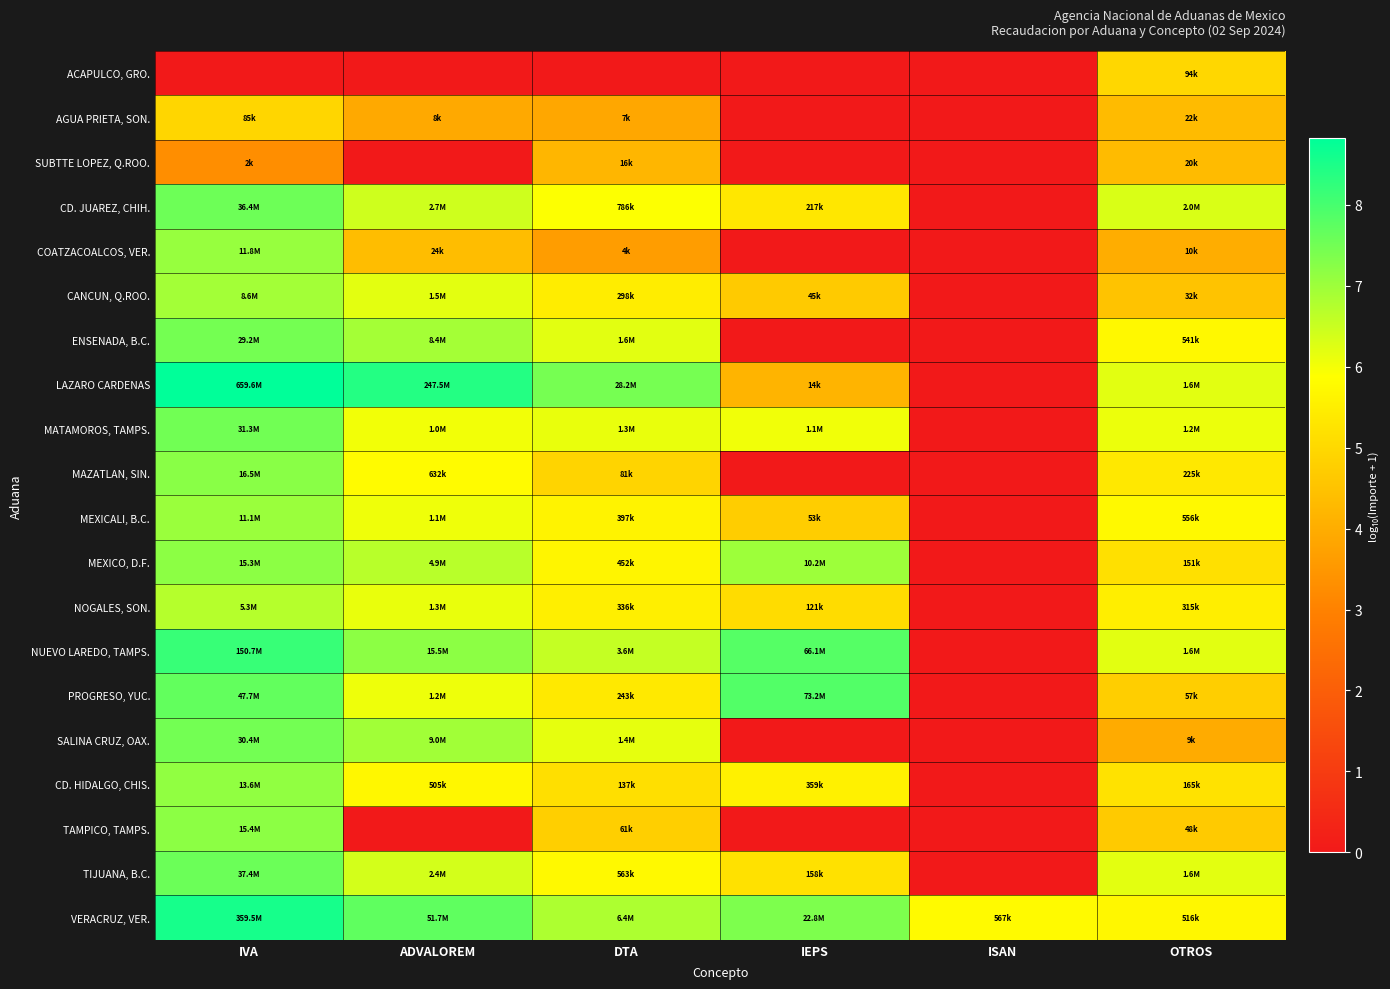

At ISAN, list the series in order from largest to smallest.

VERACRUZ, VER., ACAPULCO, GRO., AGUA PRIETA, SON., SUBTTE LOPEZ, Q.ROO., CD. JUAREZ, CHIH., COATZACOALCOS, VER., CANCUN, Q.ROO., ENSENADA, B.C., LAZARO CARDENAS, MATAMOROS, TAMPS., MAZATLAN, SIN., MEXICALI, B.C., MEXICO, D.F., NOGALES, SON., NUEVO LAREDO, TAMPS., PROGRESO, YUC., SALINA CRUZ, OAX., CD. HIDALGO, CHIS., TAMPICO, TAMPS., TIJUANA, B.C.